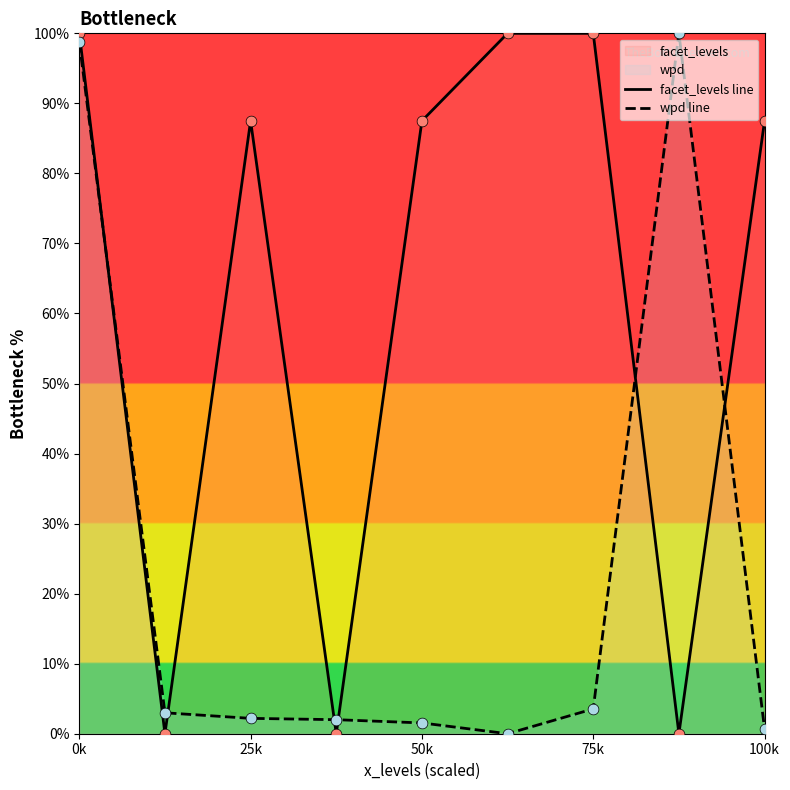

Which series contains the highest Y value?

facet_levels line